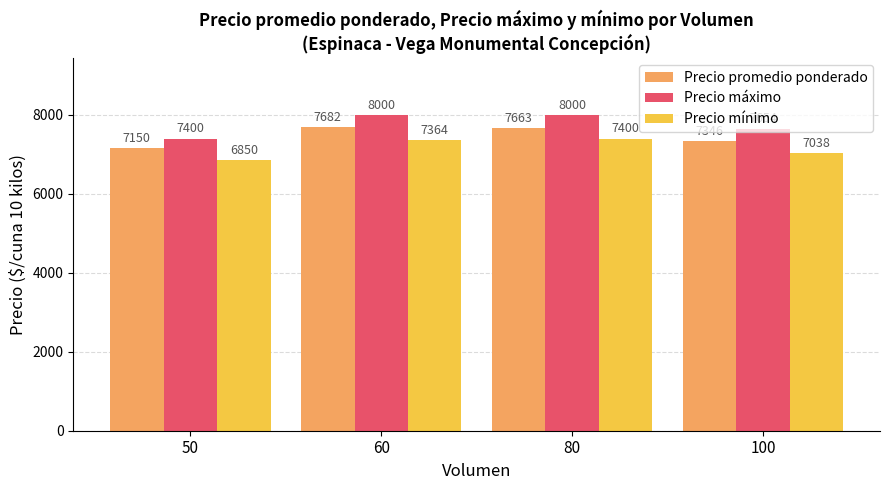

What is the total value across all series at 80?

23063